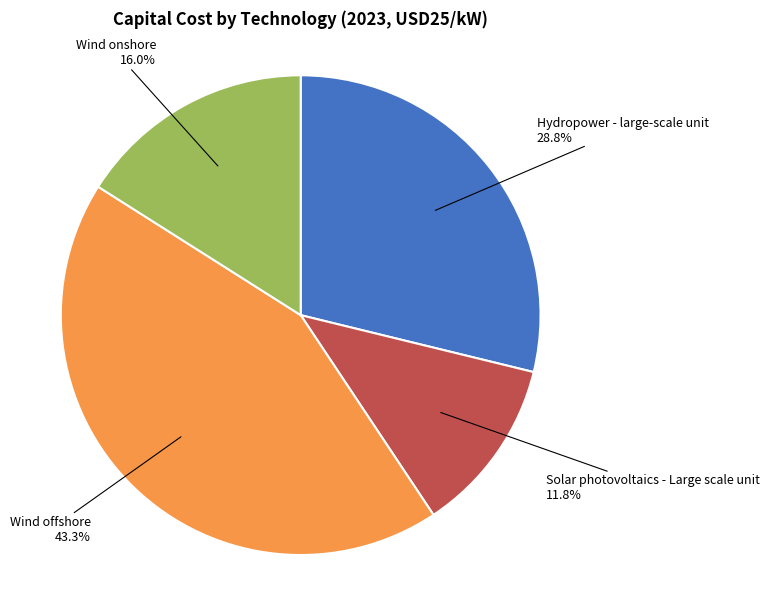

Does any single category account for the majority?

No